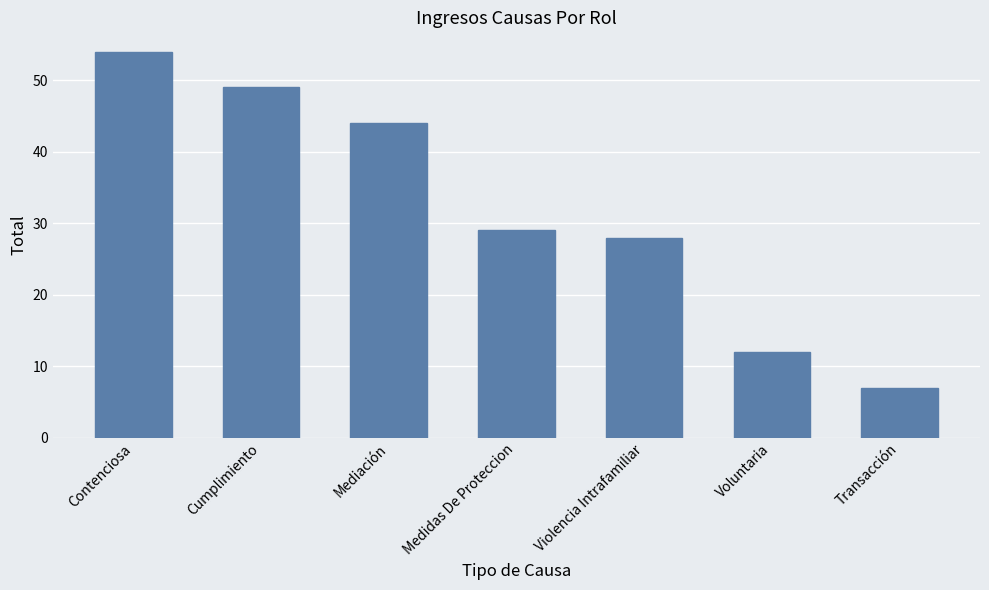

What is the label of the 5th bar from the right?

Mediación